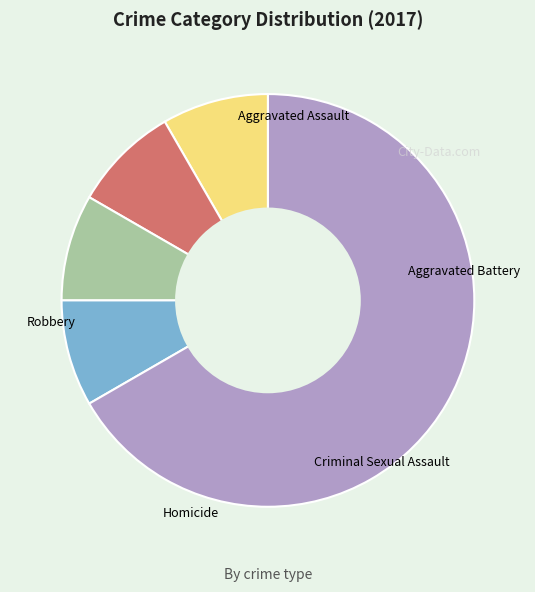

What portion of the pie excludes Aggravated Assault?

91.7%